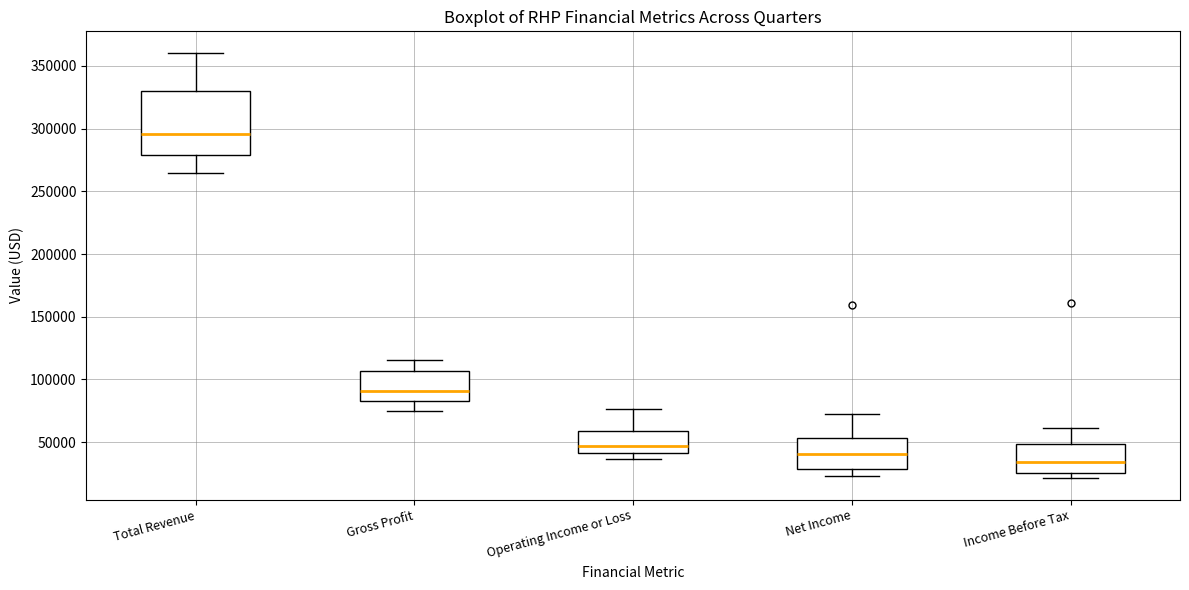

Comparing the boxes themselves (not the whiskers), which one is the tallest?

Total Revenue